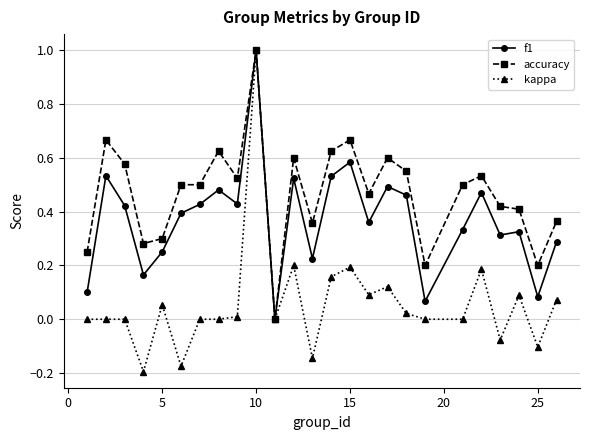

Rank the series by their average value, from lowest to highest.

kappa, f1, accuracy